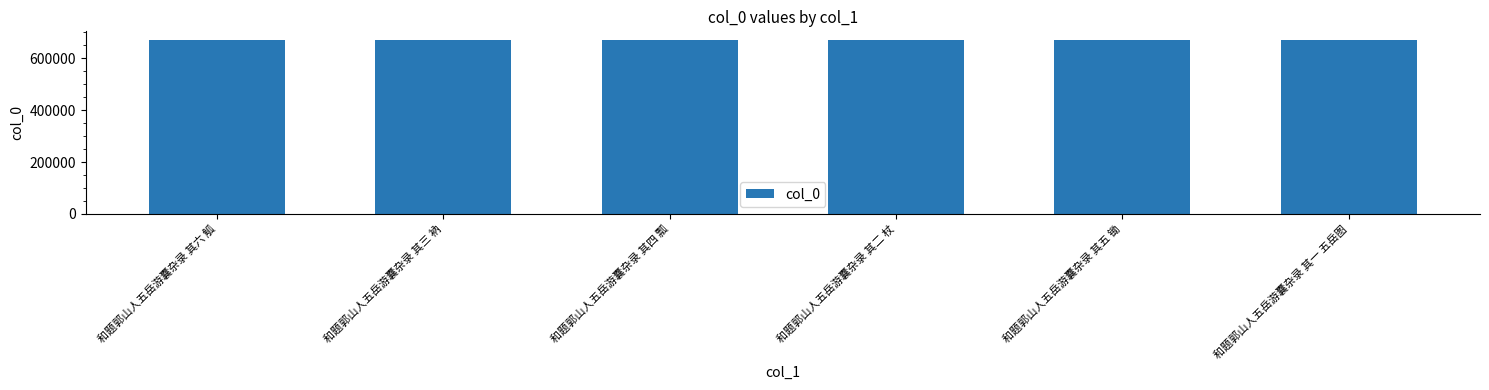

Is it true that the value at 和题郭山人五岳游囊杂录 其二 杖 is 670757?

True